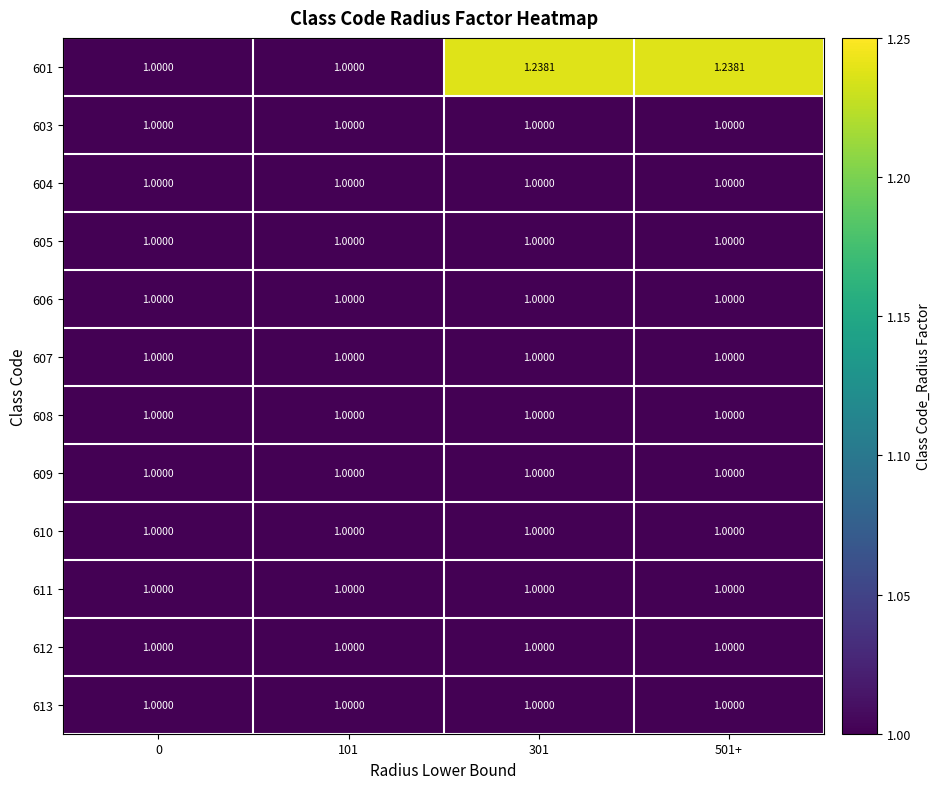

Reading left to right, what are all the values shown in this chart?

601: 0=1.0	101=1.0	301=1.2	501+=1.2
603: 0=1.0	101=1.0	301=1.0	501+=1.0
604: 0=1.0	101=1.0	301=1.0	501+=1.0
605: 0=1.0	101=1.0	301=1.0	501+=1.0
606: 0=1.0	101=1.0	301=1.0	501+=1.0
607: 0=1.0	101=1.0	301=1.0	501+=1.0
608: 0=1.0	101=1.0	301=1.0	501+=1.0
609: 0=1.0	101=1.0	301=1.0	501+=1.0
610: 0=1.0	101=1.0	301=1.0	501+=1.0
611: 0=1.0	101=1.0	301=1.0	501+=1.0
612: 0=1.0	101=1.0	301=1.0	501+=1.0
613: 0=1.0	101=1.0	301=1.0	501+=1.0